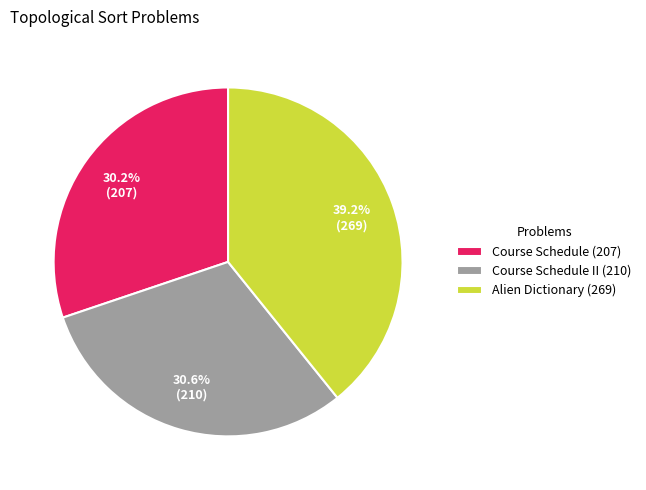

Count the number of slices in the pie.

3